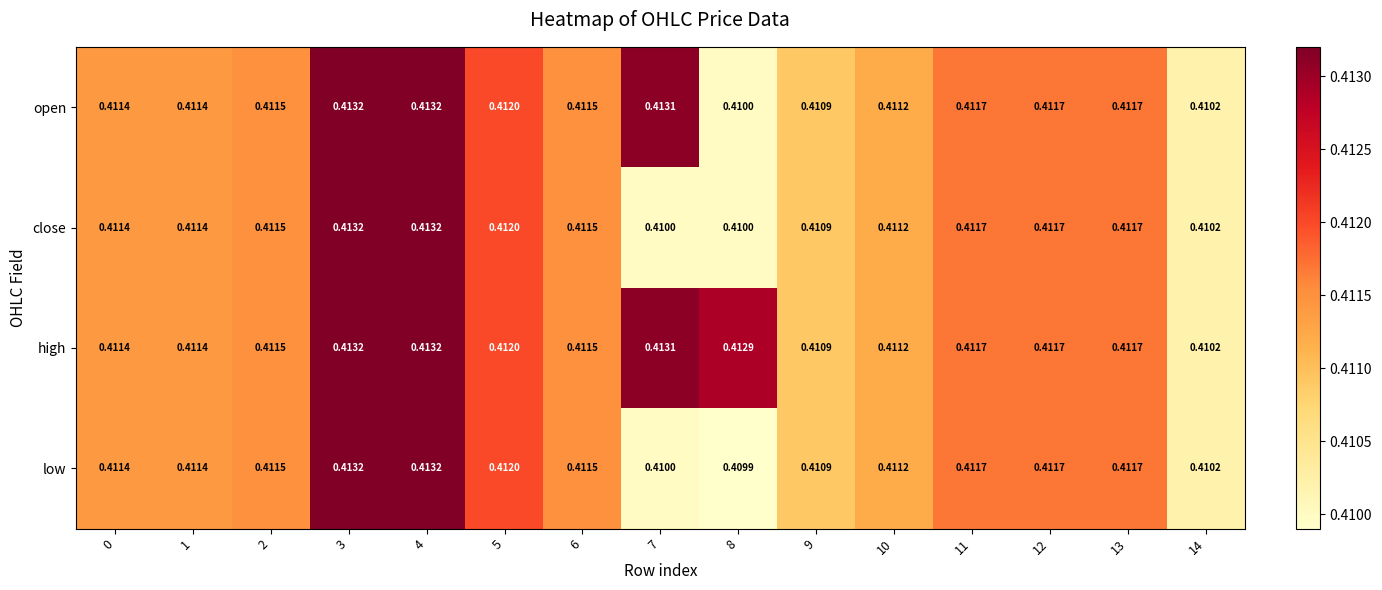

Count the number of data series in this chart.

4